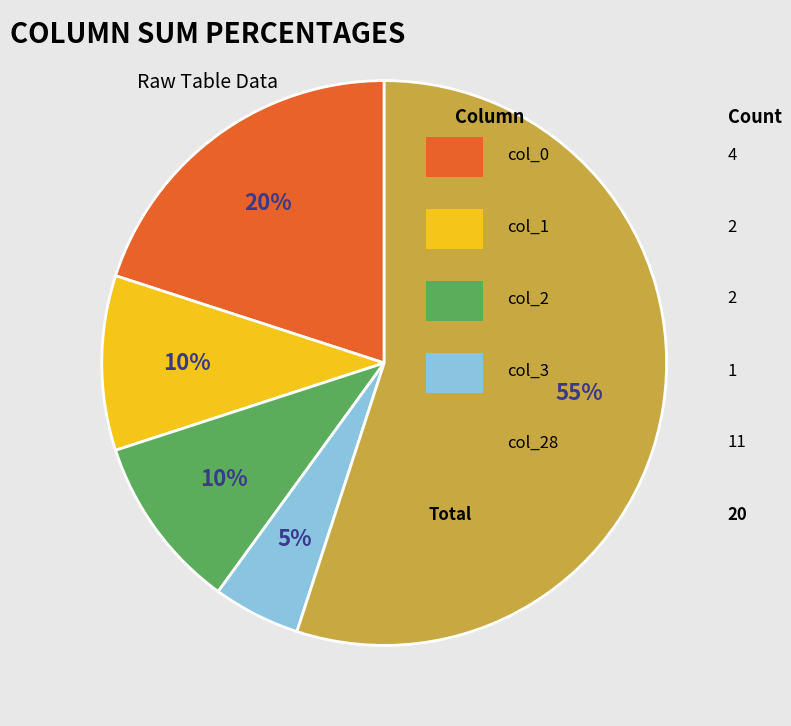

To the nearest percent, what is the difference between the largest and smallest slice percentages?

50%